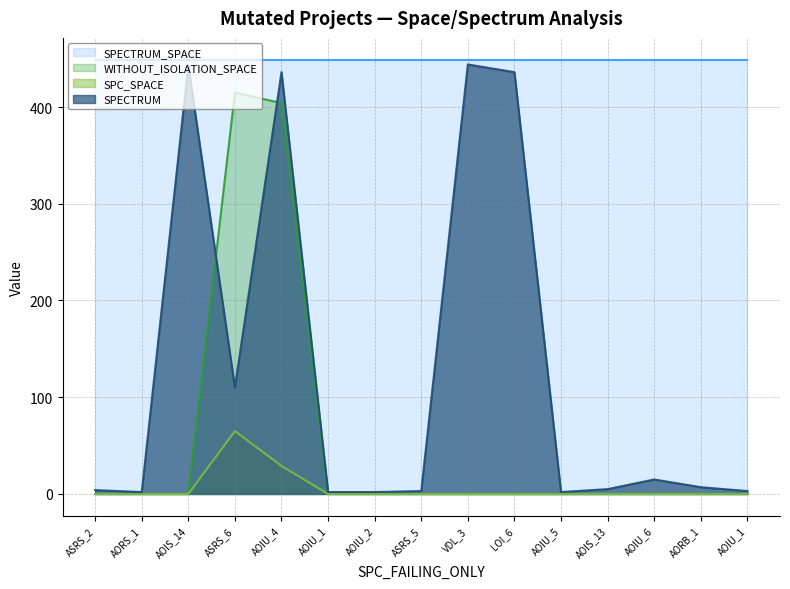

Is the value of SPECTRUM at ASRS_2 greater than the value of SPC_SPACE at AOIU_4?

No